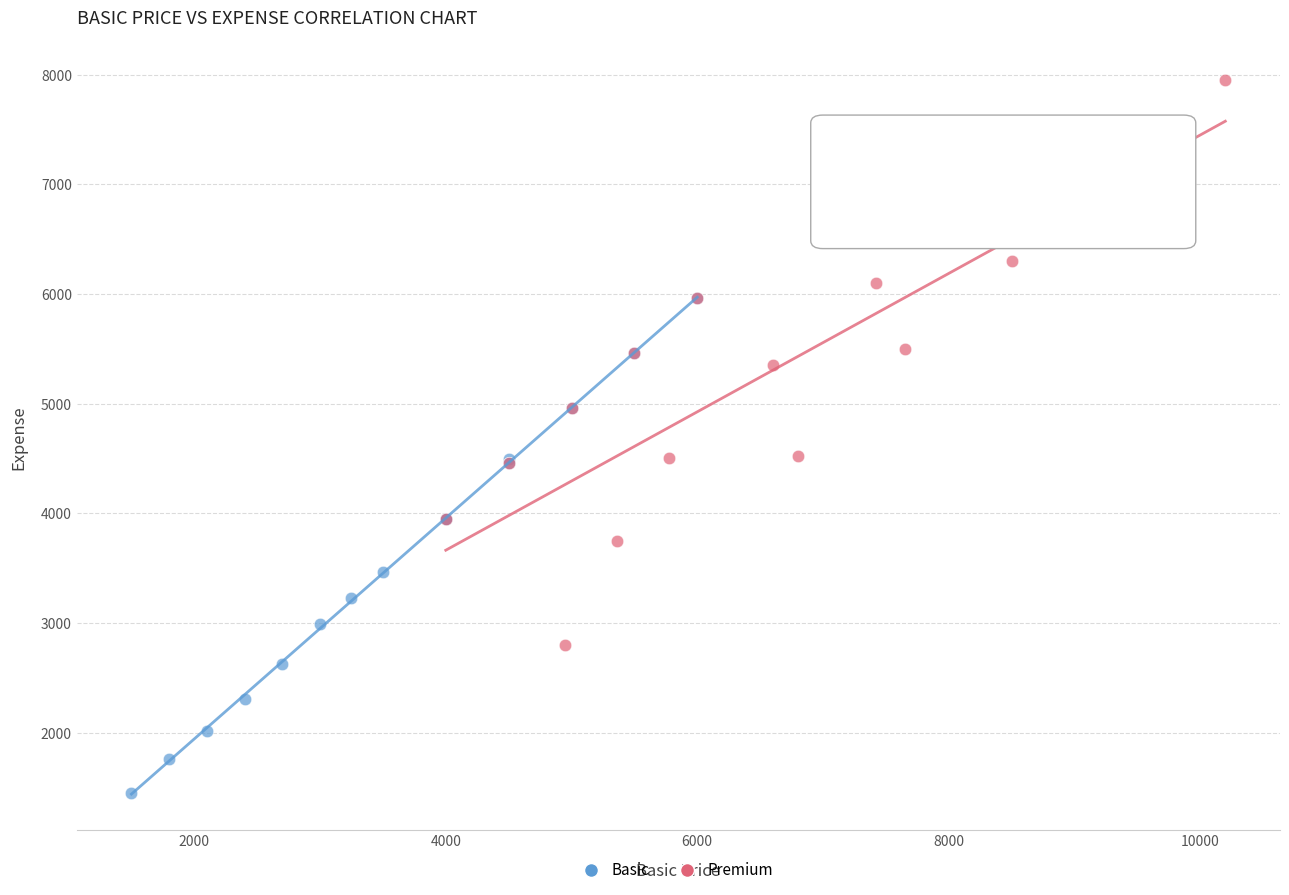

Which series contains the lowest Y value?

Basic